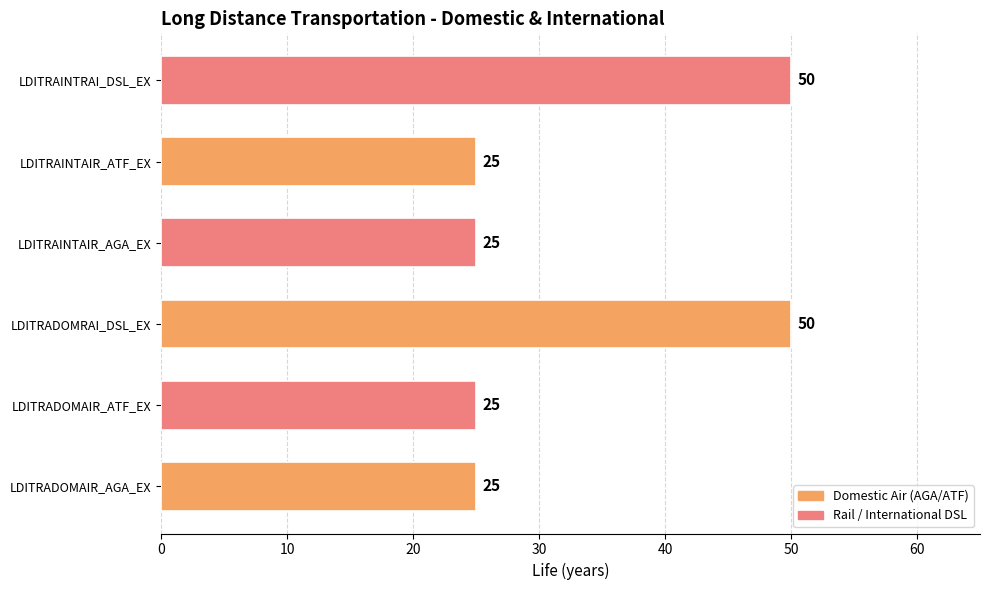

Between LDITRADOMRAI_DSL_EX and LDITRADOMAIR_ATF_EX, which is larger?

LDITRADOMRAI_DSL_EX